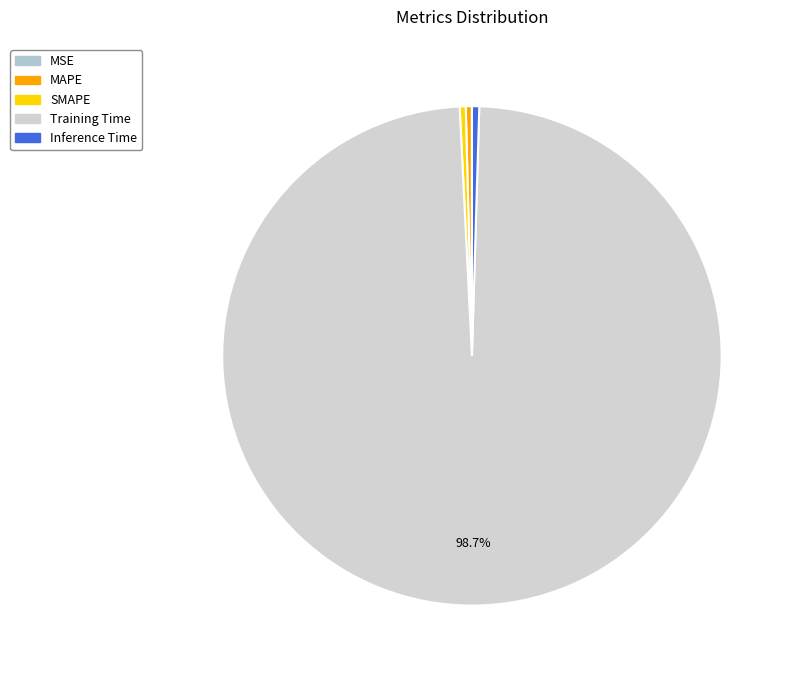

Rank the categories by value from lowest to highest.

MSE, SMAPE, MAPE, Inference Time, Training Time